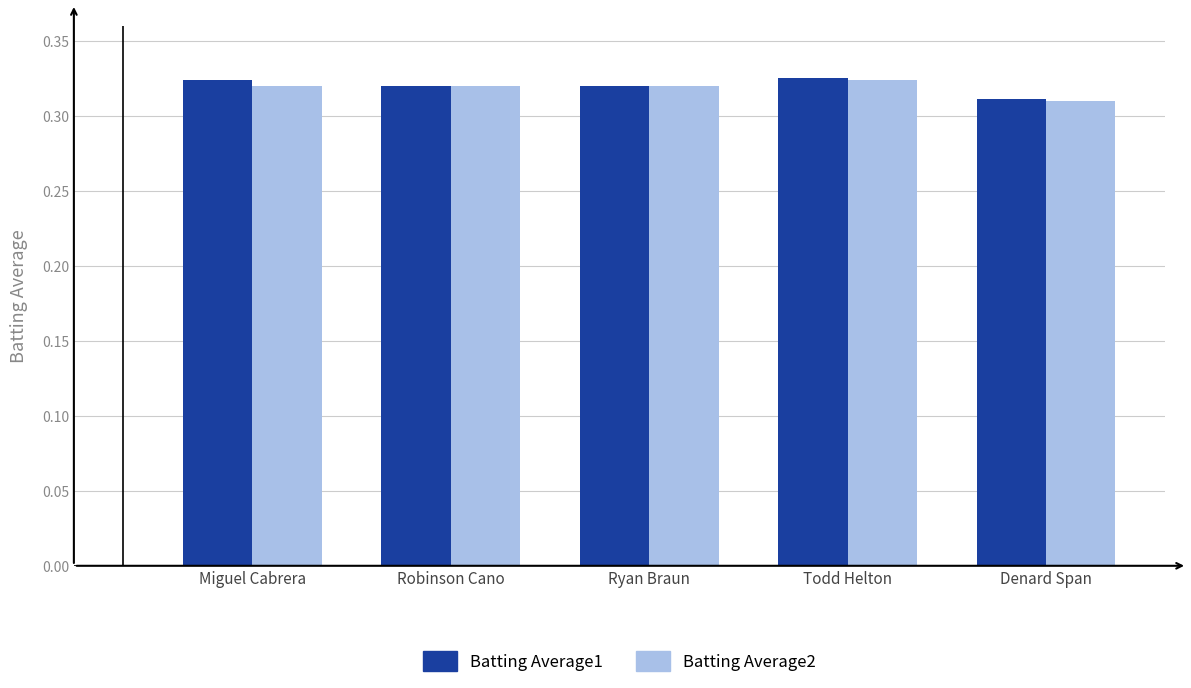

The Batting Average1 series shows 0.5 at Todd Helton. True or false?

False